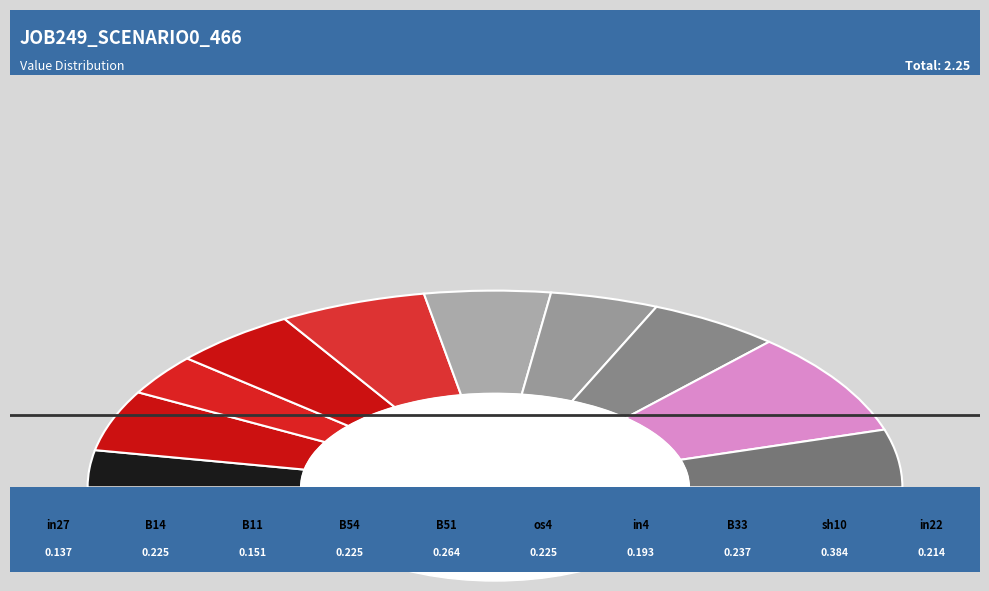

Combined, what portion of the pie is in22 and in27?

15.5%